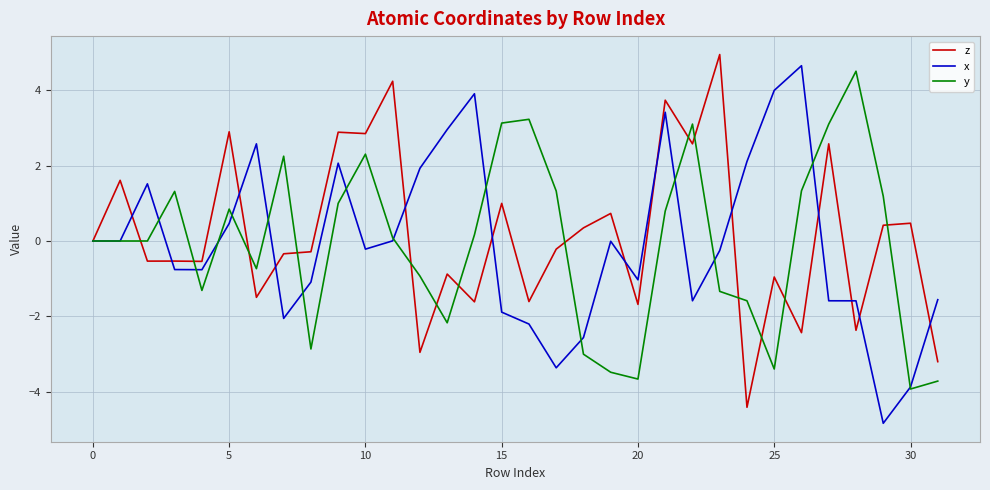

What are all the series names shown in the legend?

z, x, y